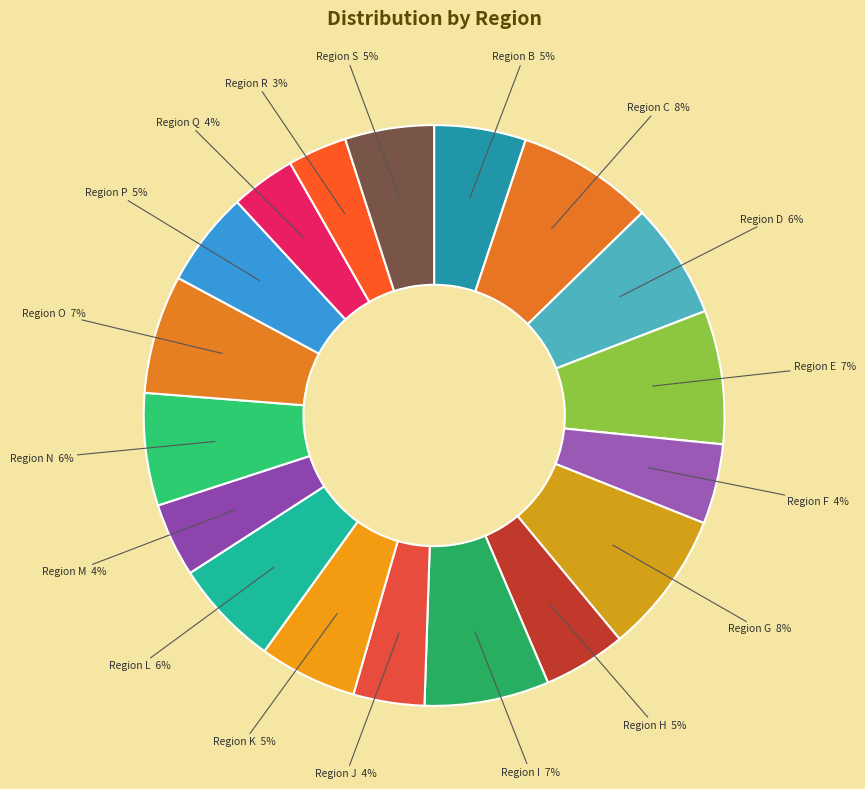

Combined, do Region E and Region G account for over 50%?

No